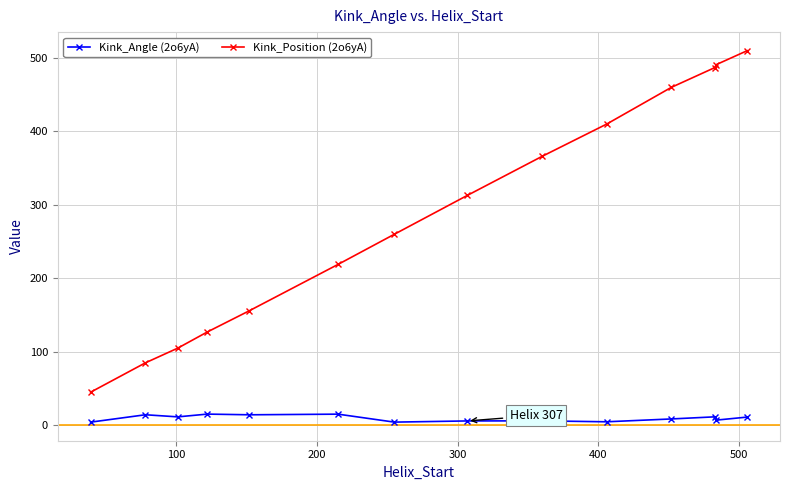

What is the value of the Kink_Angle (2o6yA) point at the 12th from the left?

11.5